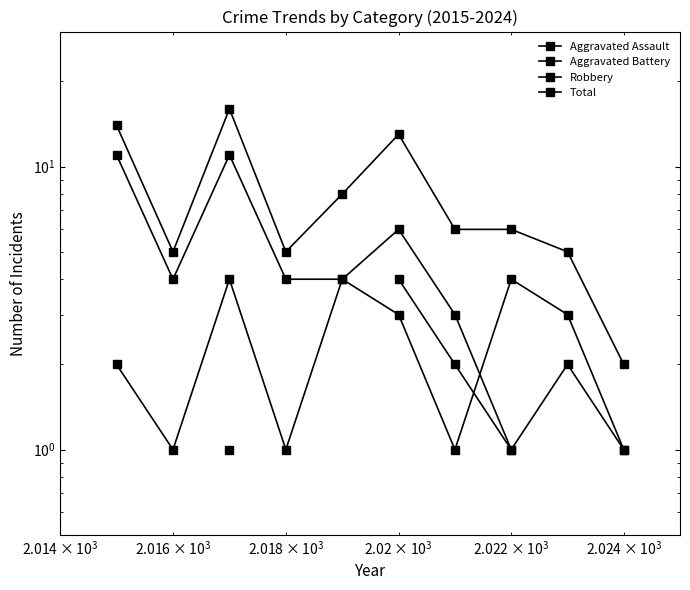

True or false: Total and Robbery intersect in this chart.

False